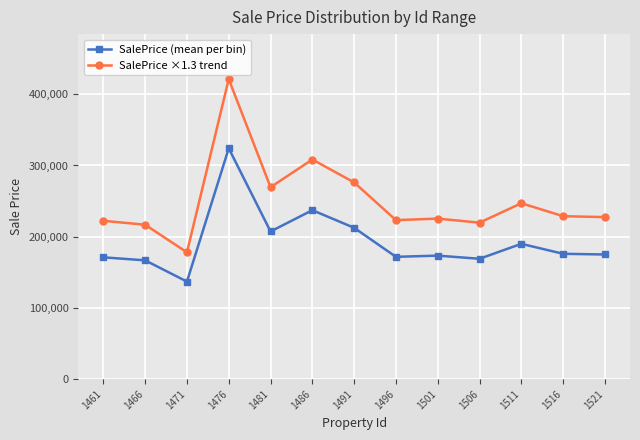

Which series has the largest range (max minus min)?

SalePrice ×1.3 trend